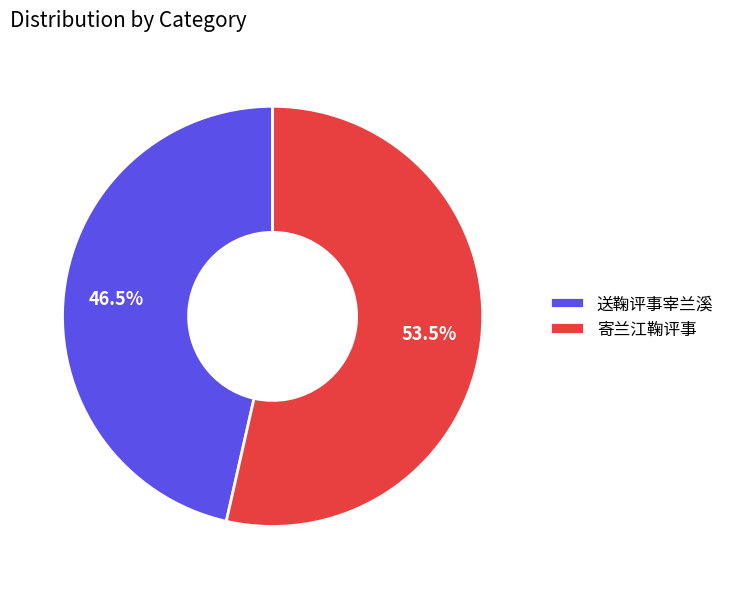

Rank the categories by value from lowest to highest.

送鞠评事宰兰溪, 寄兰江鞠评事